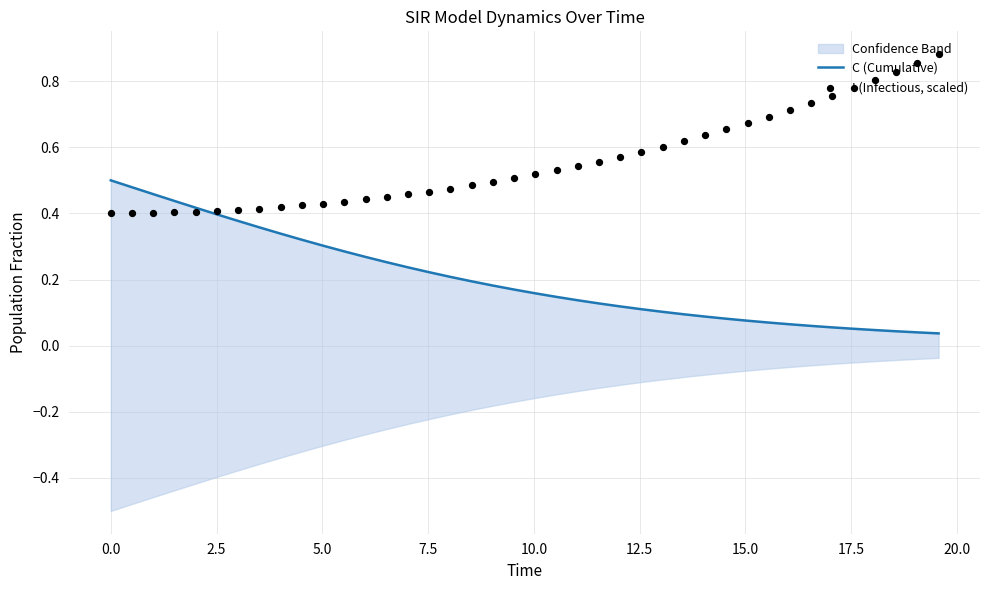

Which series has the widest spread of Y values?

I (Infectious, scaled)